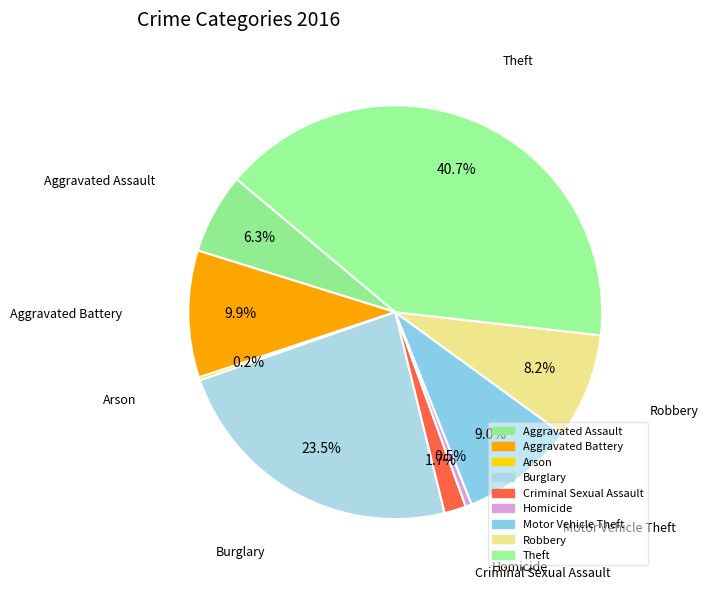

Does any single category account for the majority?

No